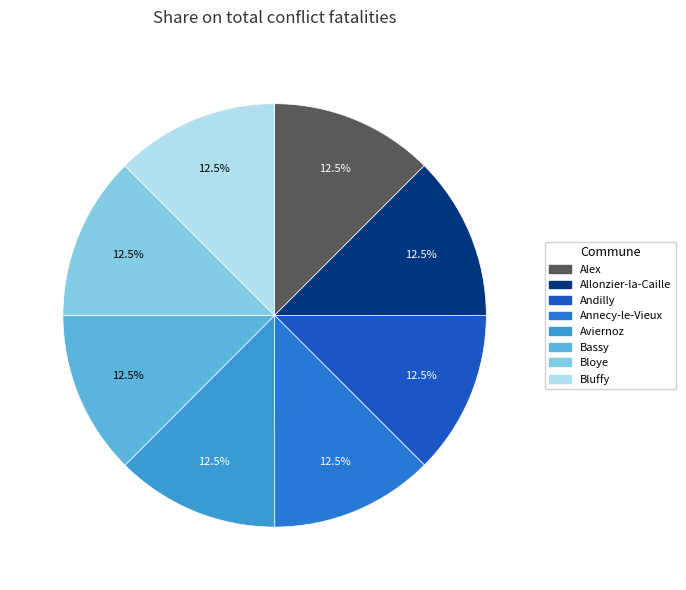

How many slices are in this pie chart?

8